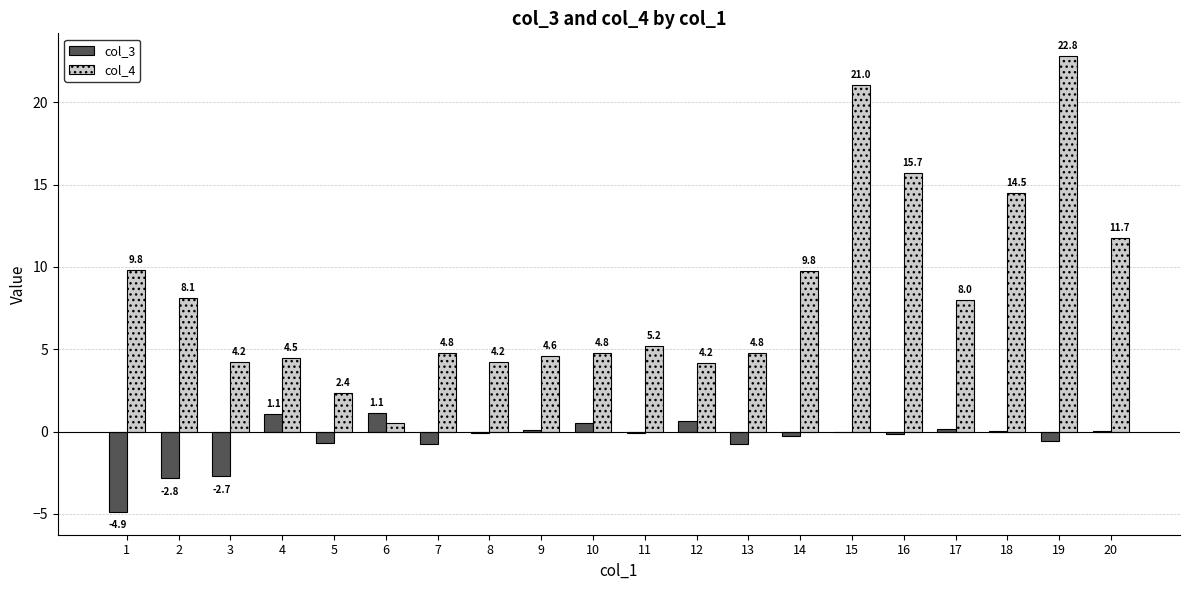

Which series has the largest range (max minus min)?

col_4